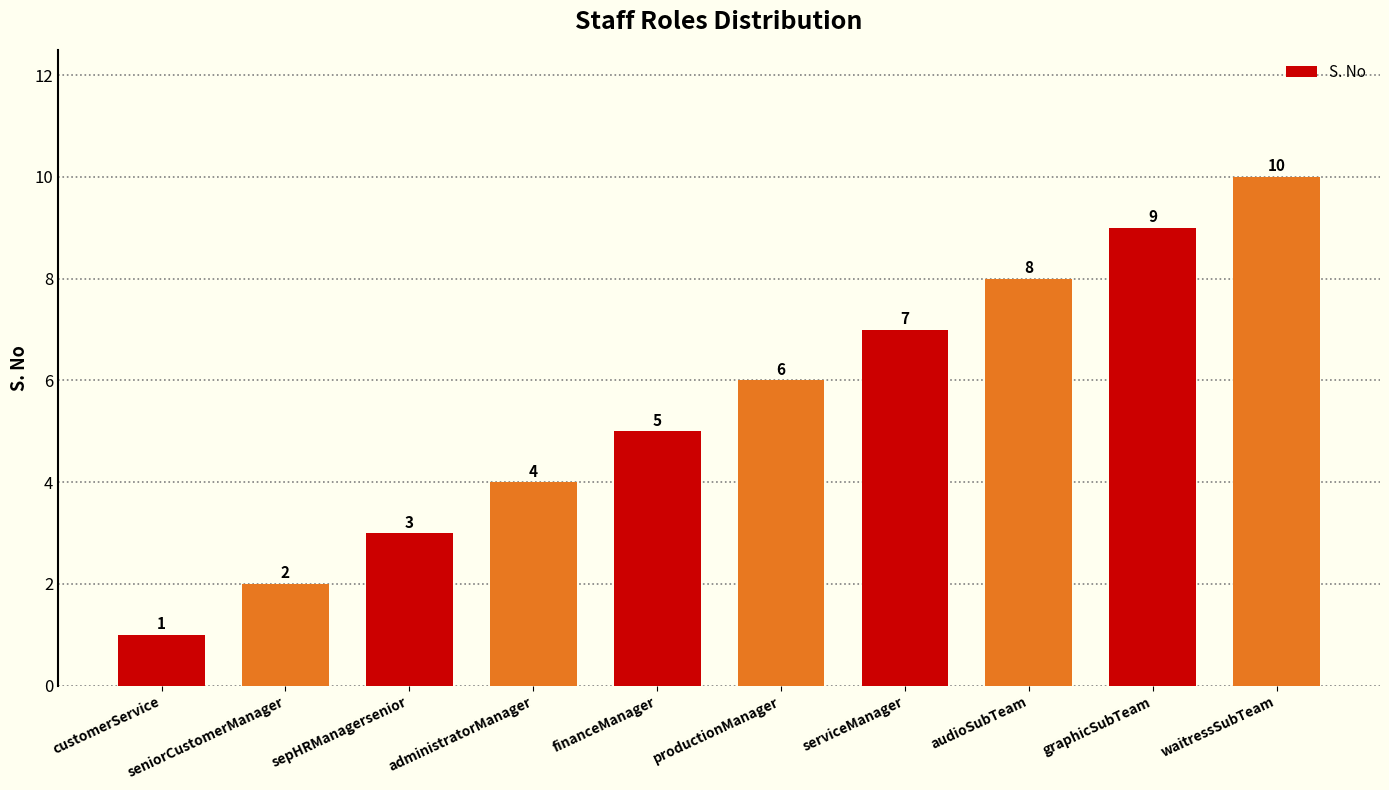

Which has a higher value, serviceManager or customerService?

serviceManager